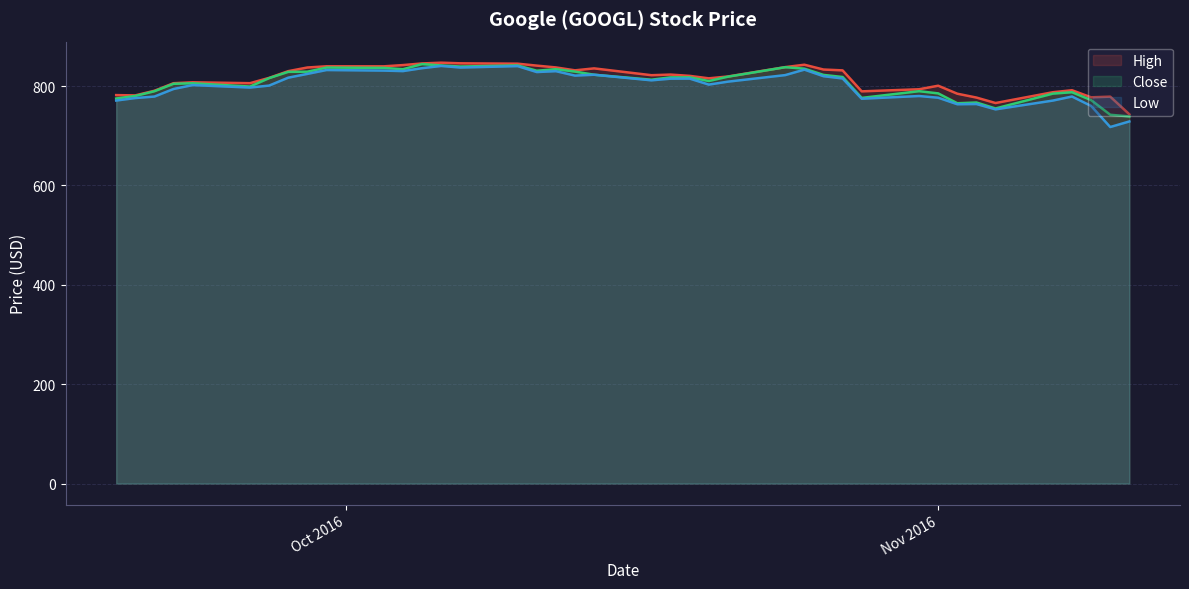

What is the maximum value for High?

847.2